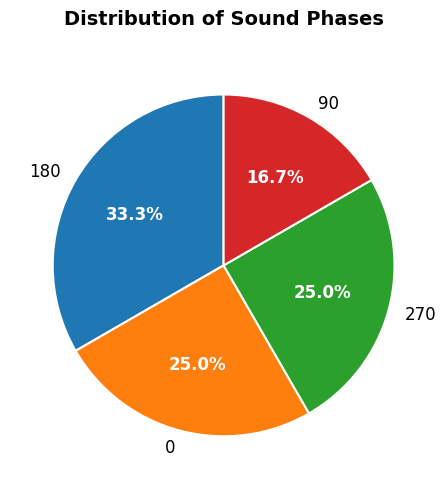

Count the number of slices in the pie.

4